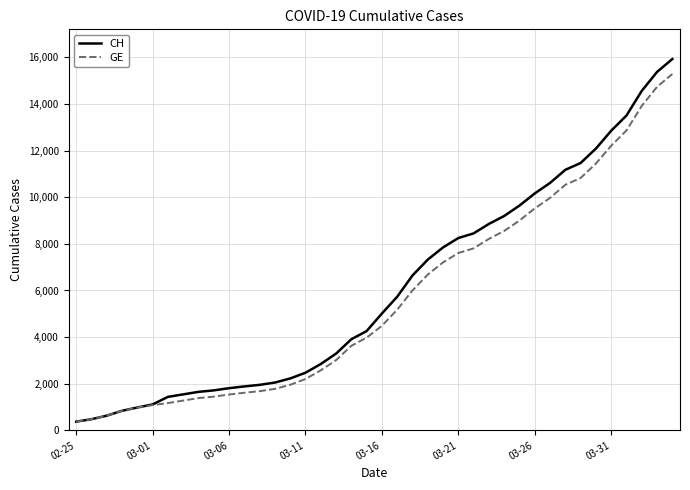

Which series has the largest range (max minus min)?

CH